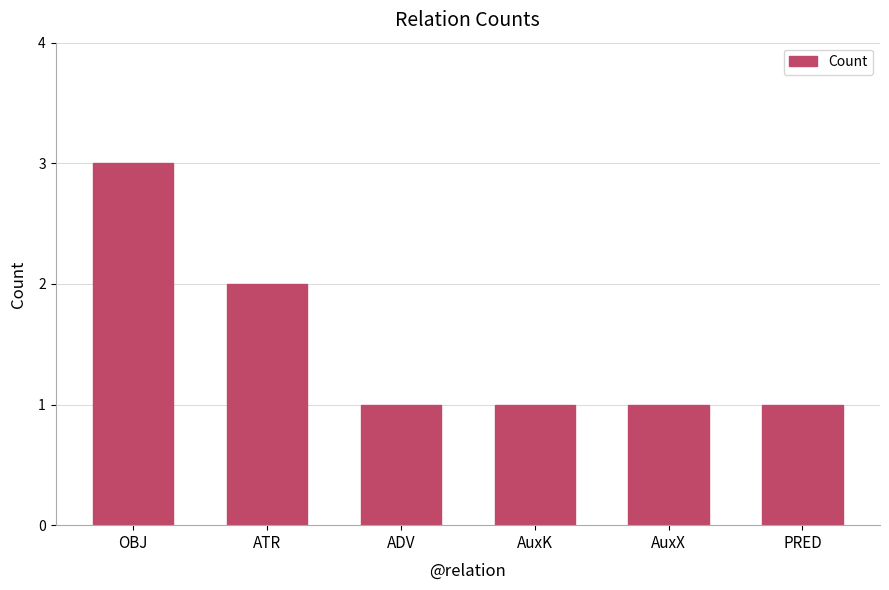

Count the number of categories in the chart.

6